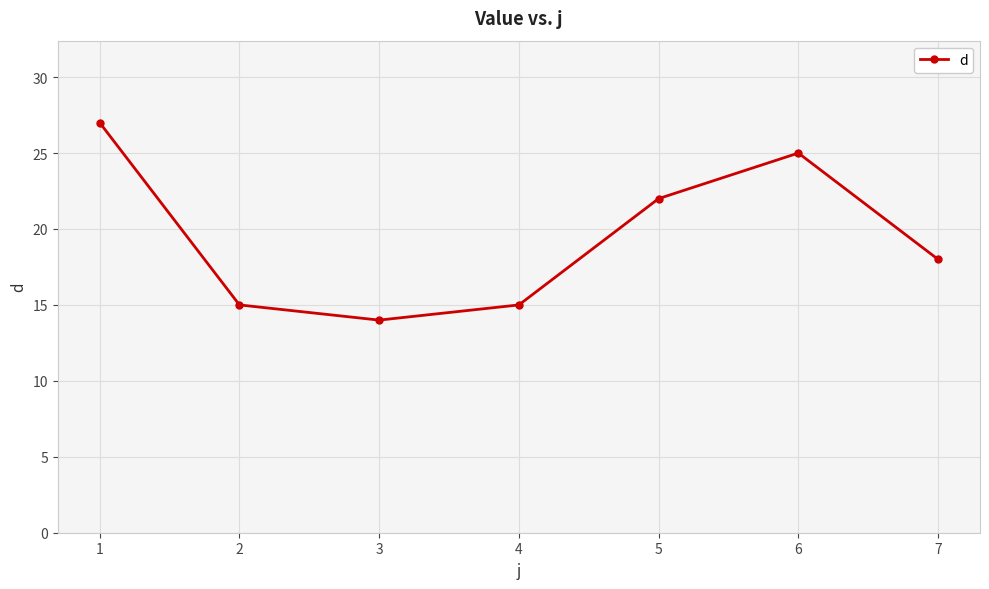

What value does the data have at 3, to the nearest 5?

15